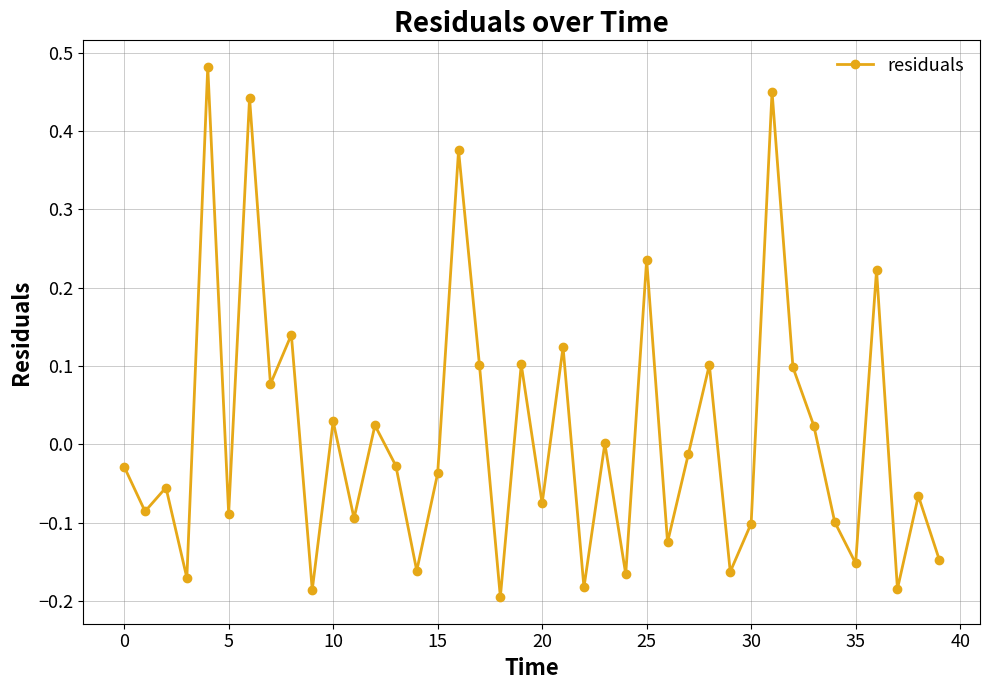

How many categories are shown in the chart?

40